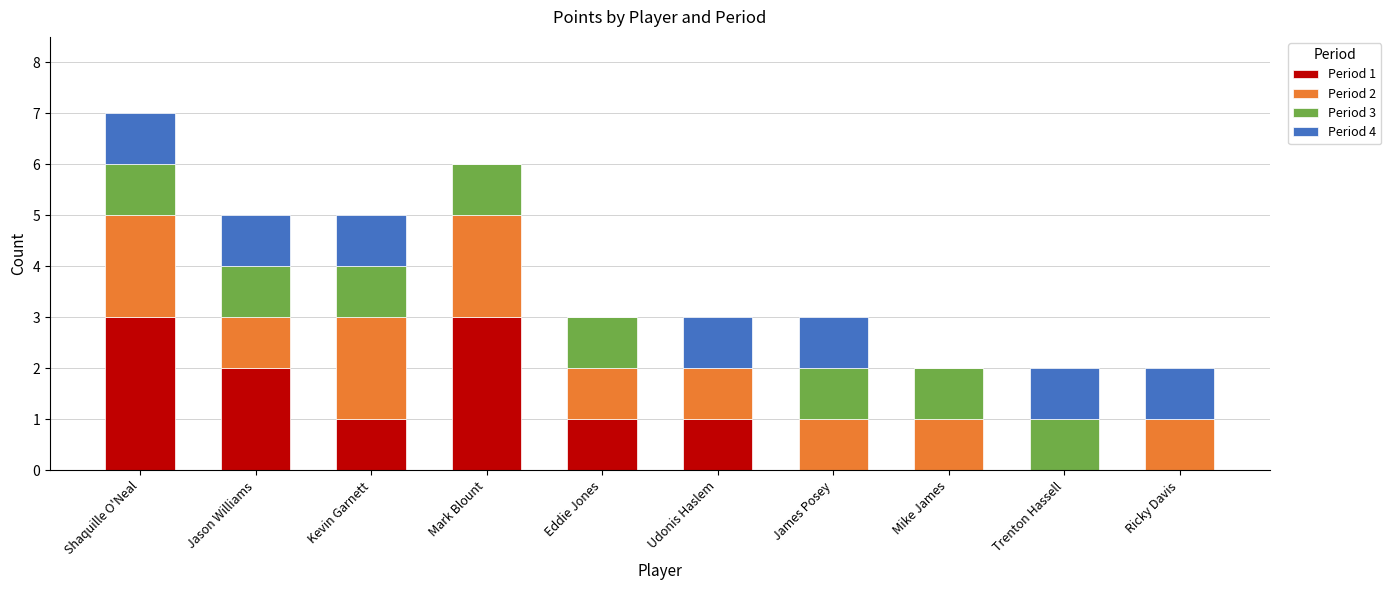

Is it true that Period 1 equals 0 at Mike James?

True